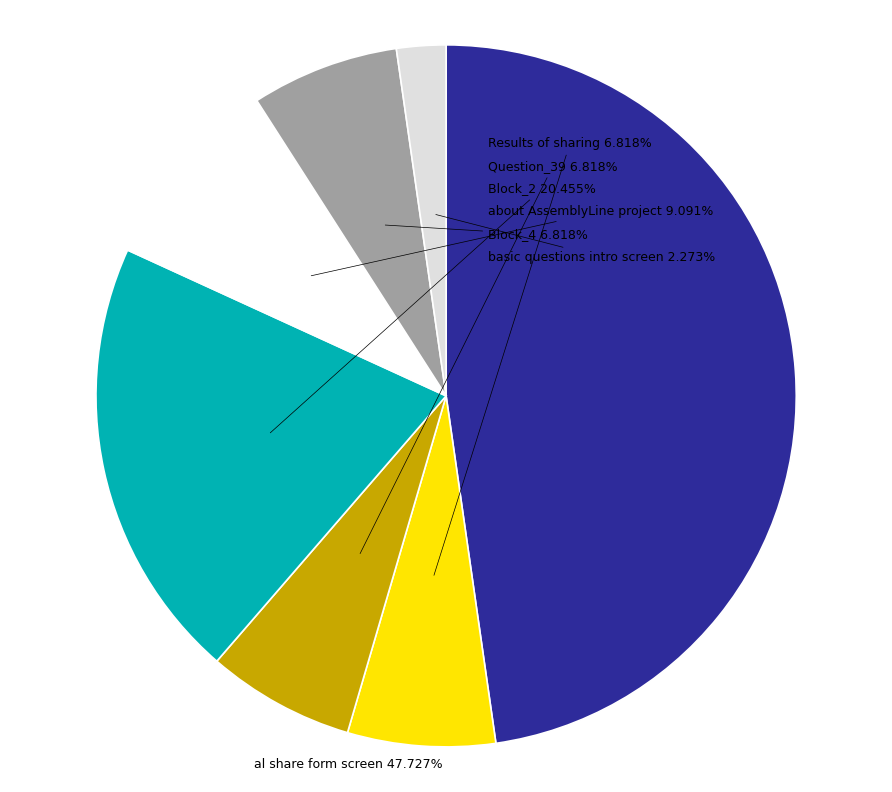

Combined, what portion of the pie is Question_39 and Block_2?

27.3%